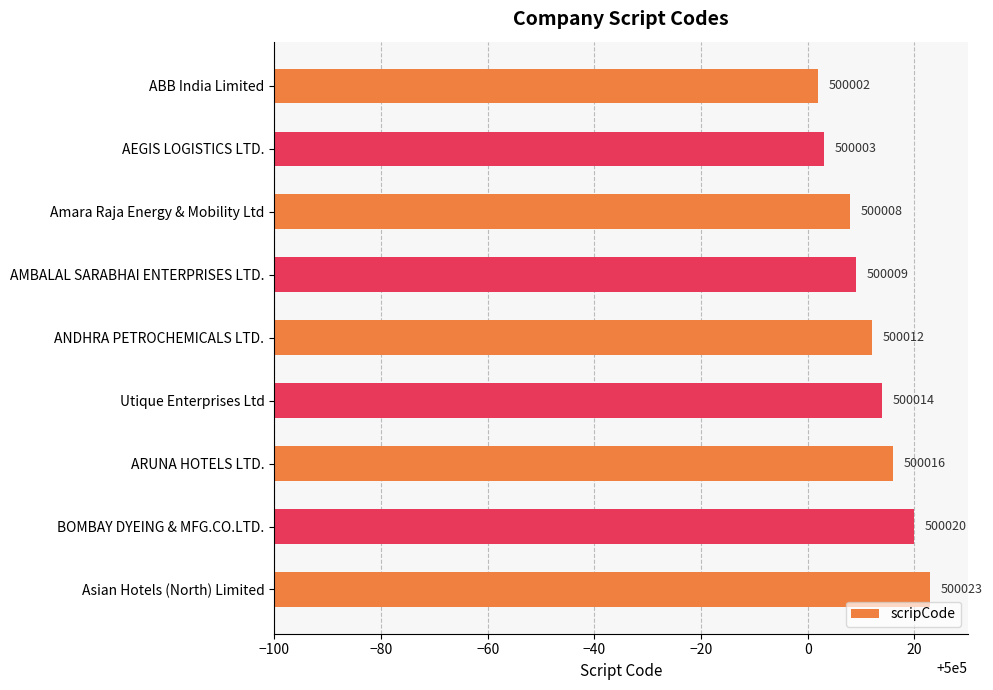

List the labels in order of value, largest first.

Asian Hotels (North) Limited, BOMBAY DYEING & MFG.CO.LTD., ARUNA HOTELS LTD., Utique Enterprises Ltd, ANDHRA PETROCHEMICALS LTD., AMBALAL SARABHAI ENTERPRISES LTD., Amara Raja Energy & Mobility Ltd, AEGIS LOGISTICS LTD., ABB India Limited